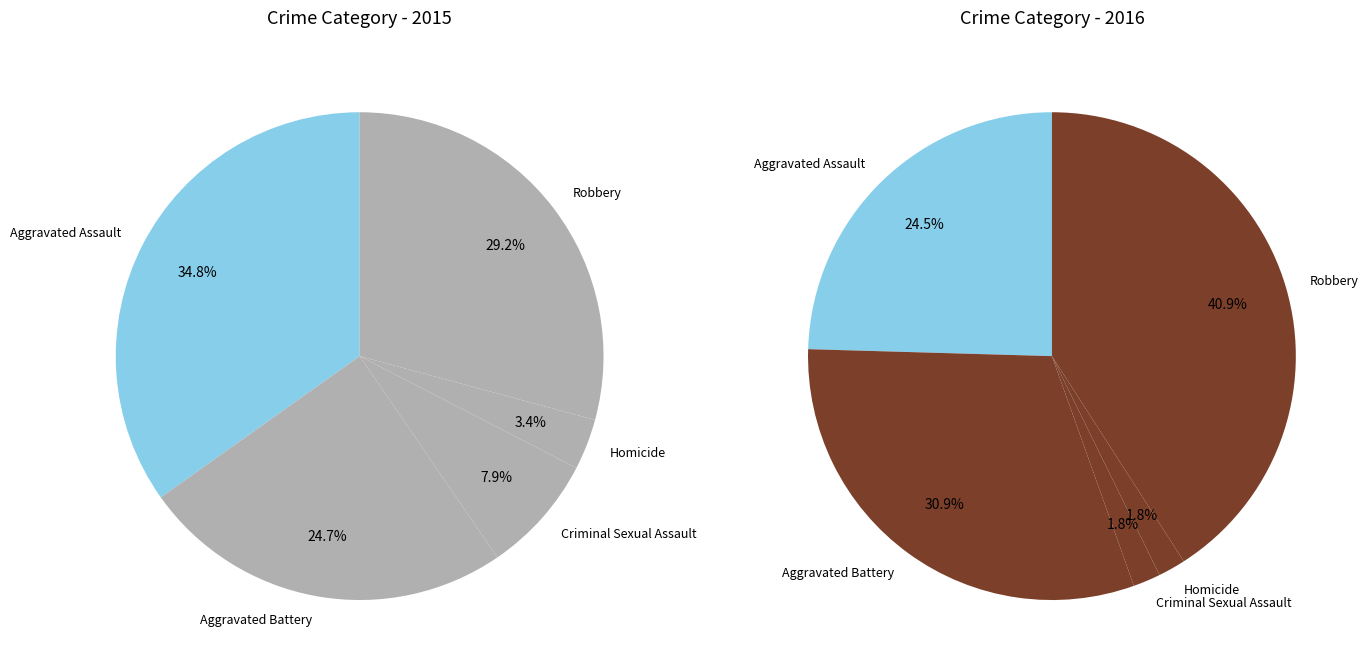

True or false: Robbery accounts for 29% of the total.

True